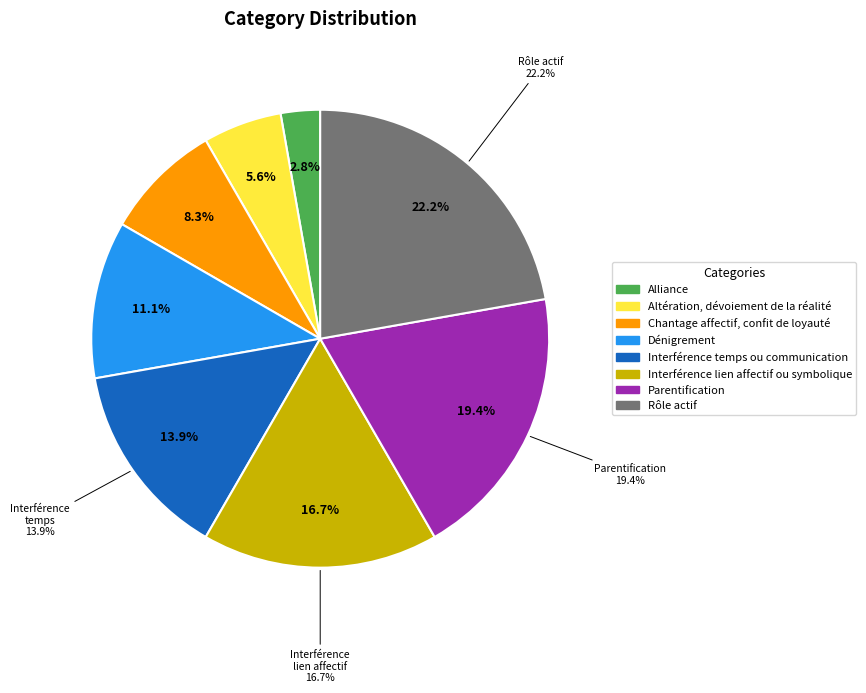

Which category has the smallest portion of the pie?

Alliance